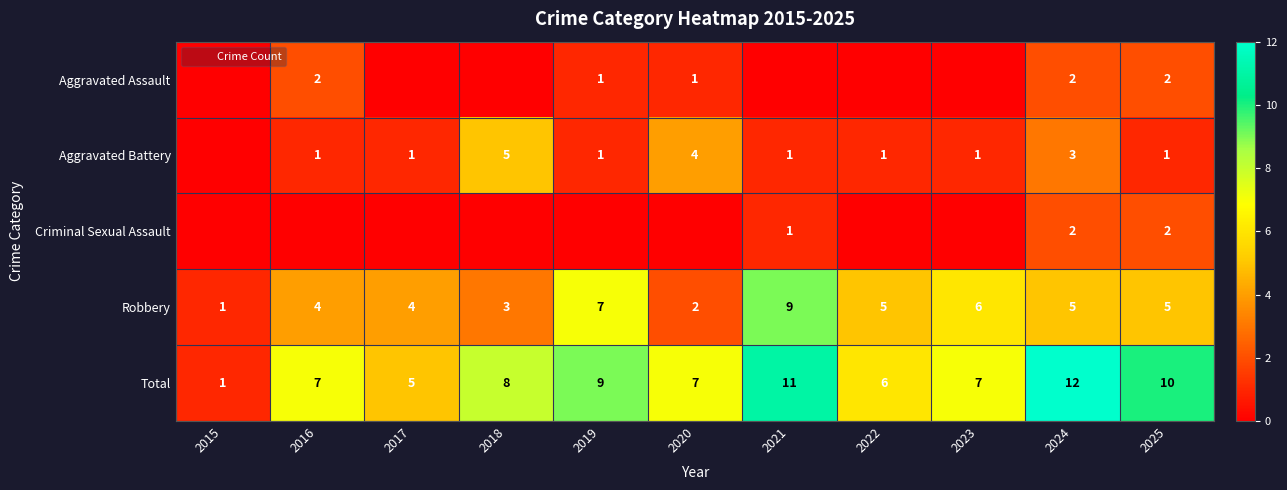

Is the value of Total at 2020 greater than the value of Robbery at 2016?

Yes